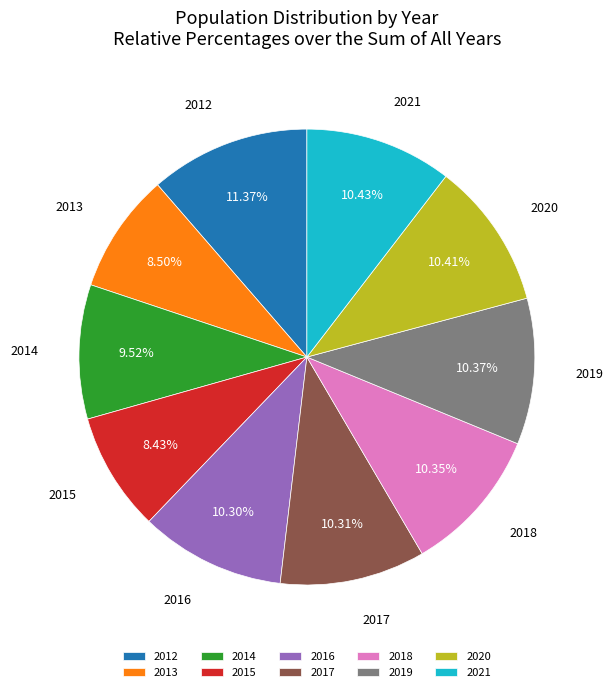

Approximately how many times larger is the value at 2018 compared to 2016?

1.0